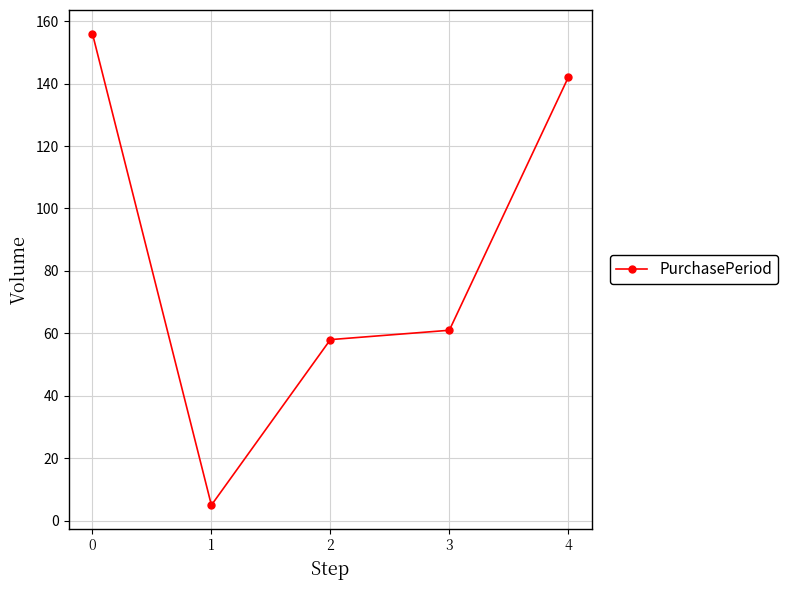

What is the smallest value displayed?

5